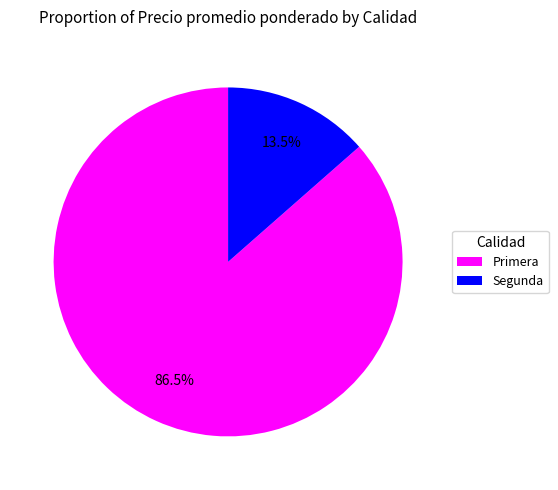

Combined, do Segunda and Primera account for over 50%?

Yes